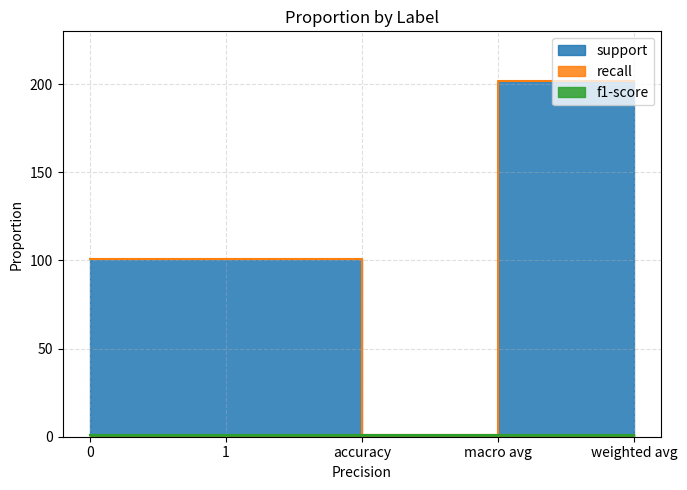

What is the value of the recall point at the 1st from the left?

1